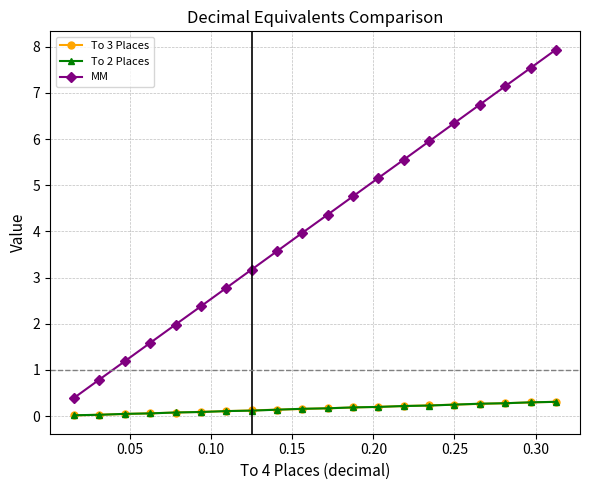

Count the number of data series in this chart.

3